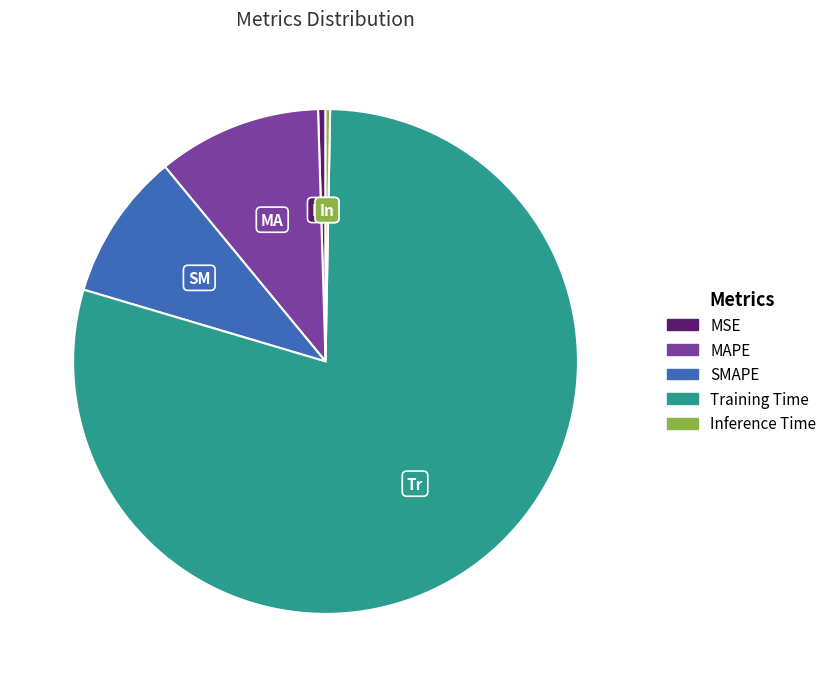

True or false: MAPE accounts for 16% of the total.

False